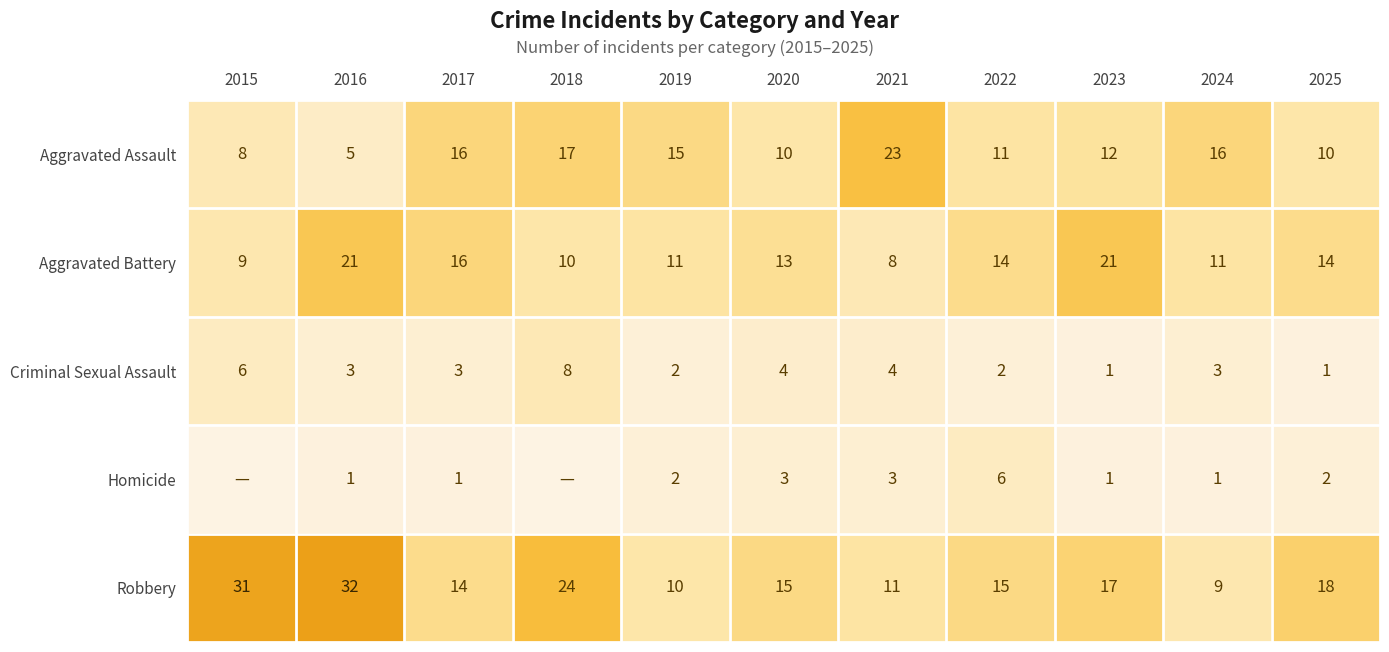

Read the Robbery value at 2023.

17